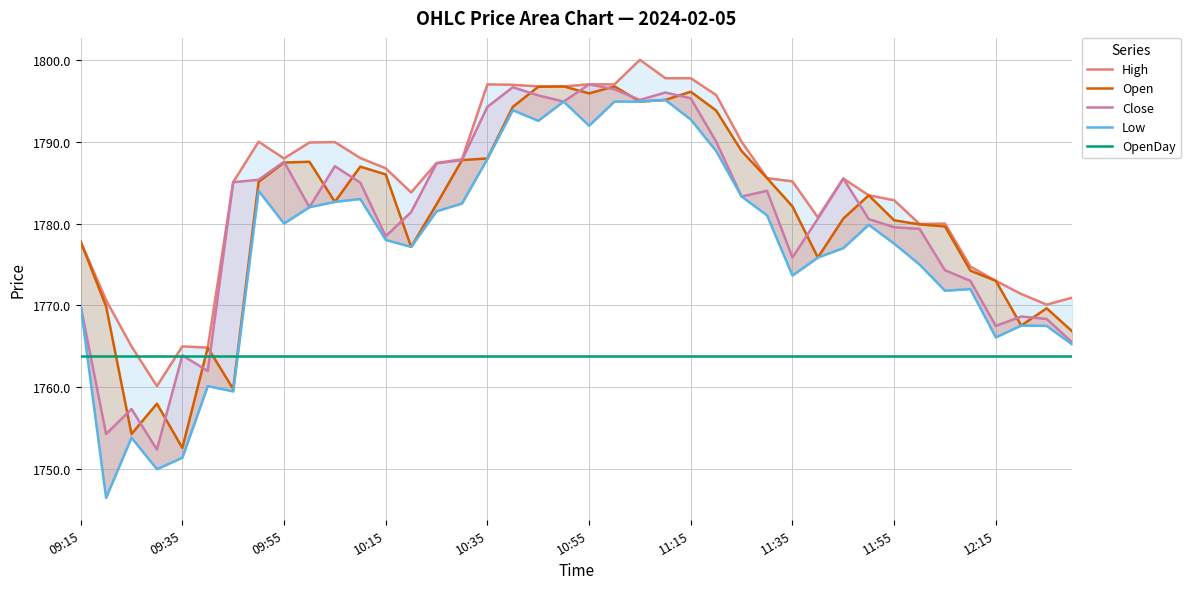

Reading right to left, transcribe all the data shown in this chart.

High: 1771.0	1770.1	1771.4	1773.0	1774.8	1780.0	1780.0	1782.8	1783.5	1785.5	1780.8	1785.2	1785.5	1790.0	1795.7	1797.8	1797.8	1800.0	1797.0	1797.0	1796.8	1796.8	1797.0	1797.0	1787.8	1787.4	1783.8	1786.8	1788.0	1790.0	1789.9	1788.0	1790.0	1785.0	1764.8	1765.0	1760.2	1765.0	1770.7	1777.8
Open: 1766.8	1769.7	1767.5	1773.0	1774.2	1779.7	1779.9	1780.4	1783.5	1780.6	1775.8	1782.1	1785.5	1788.8	1793.8	1796.1	1795.1	1794.9	1796.8	1795.9	1796.8	1796.7	1794.2	1788.0	1787.8	1782.3	1777.2	1786.0	1787.0	1782.7	1787.5	1787.5	1785.1	1759.8	1764.8	1752.6	1758.0	1754.3	1769.9	1777.8
Close: 1765.5	1768.3	1768.7	1767.5	1773.0	1774.3	1779.3	1779.5	1780.5	1785.5	1780.6	1775.8	1784.0	1783.3	1790.0	1795.3	1796.0	1795.1	1796.4	1797.0	1794.9	1795.7	1796.7	1794.2	1787.8	1787.3	1781.4	1778.5	1785.0	1787.0	1782.0	1787.5	1785.3	1785.0	1762.0	1763.9	1752.4	1757.3	1754.3	1770.0
Low: 1765.2	1767.5	1767.5	1766.1	1772.0	1771.8	1775.0	1777.5	1779.8	1777.0	1775.8	1773.7	1781.0	1783.3	1788.8	1792.7	1795.1	1794.9	1794.9	1792.0	1794.9	1792.5	1793.8	1787.9	1782.5	1781.5	1777.2	1778.0	1783.0	1782.7	1782.0	1780.0	1784.0	1759.5	1760.2	1751.4	1750.0	1753.8	1746.5	1770.0
OpenDay: 1763.8	1763.8	1763.8	1763.8	1763.8	1763.8	1763.8	1763.8	1763.8	1763.8	1763.8	1763.8	1763.8	1763.8	1763.8	1763.8	1763.8	1763.8	1763.8	1763.8	1763.8	1763.8	1763.8	1763.8	1763.8	1763.8	1763.8	1763.8	1763.8	1763.8	1763.8	1763.8	1763.8	1763.8	1763.8	1763.8	1763.8	1763.8	1763.8	1763.8